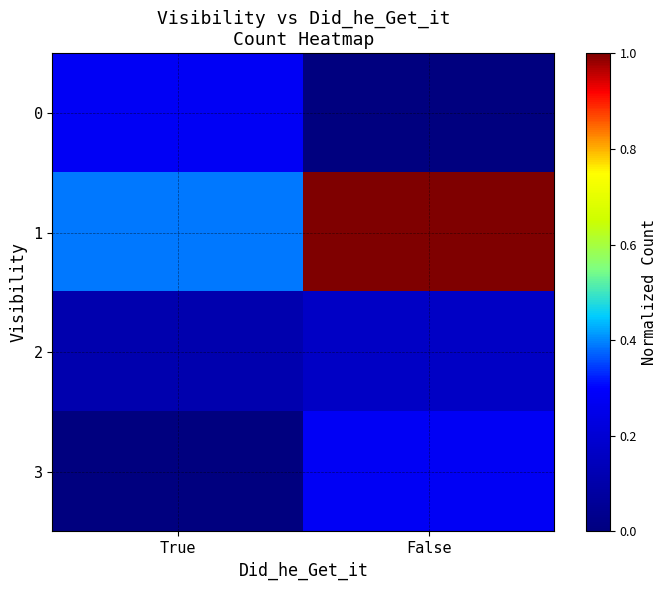

What is the spread (max minus min) of values at False?

1.0